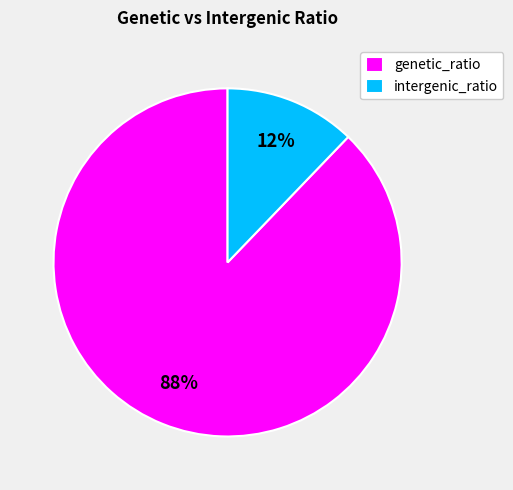

To the nearest percent, what is the average slice percentage?

50%